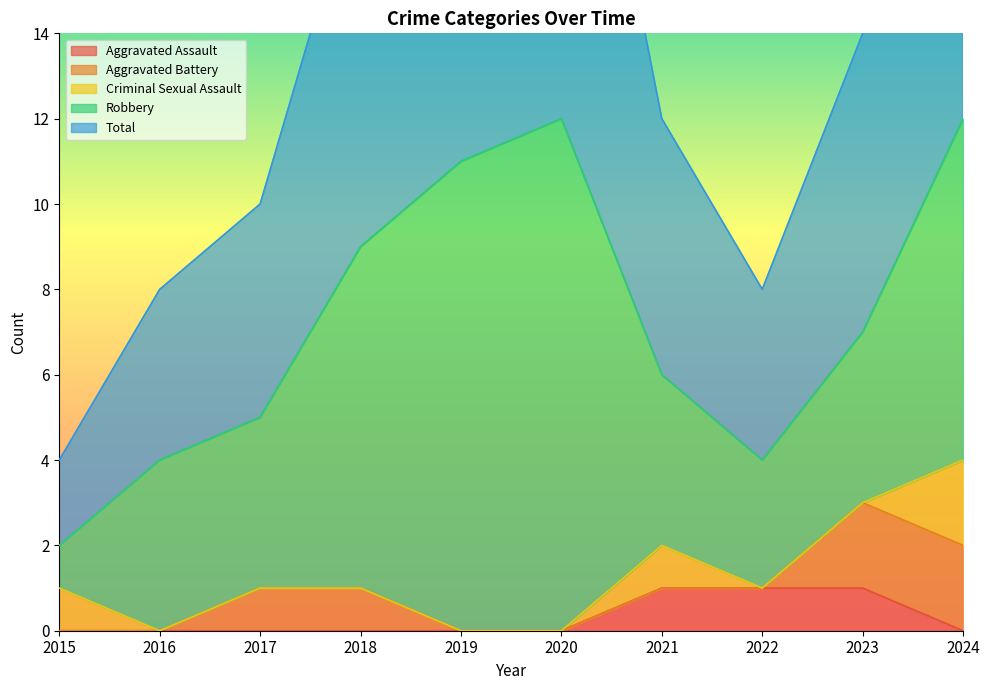

How many interior local peaks does the Criminal Sexual Assault series have?

1